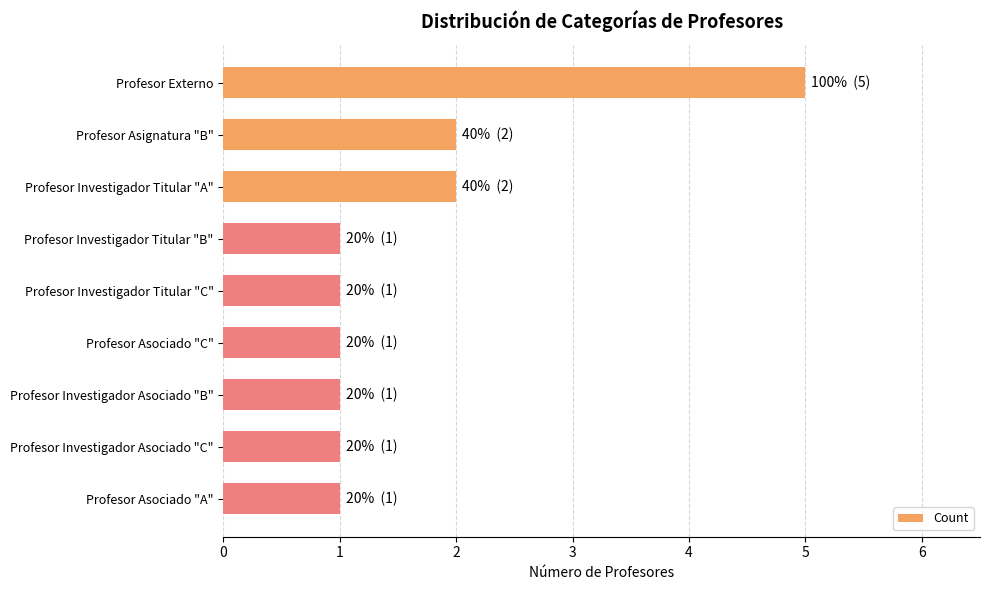

What is the approximate value at Profesor Externo?

5